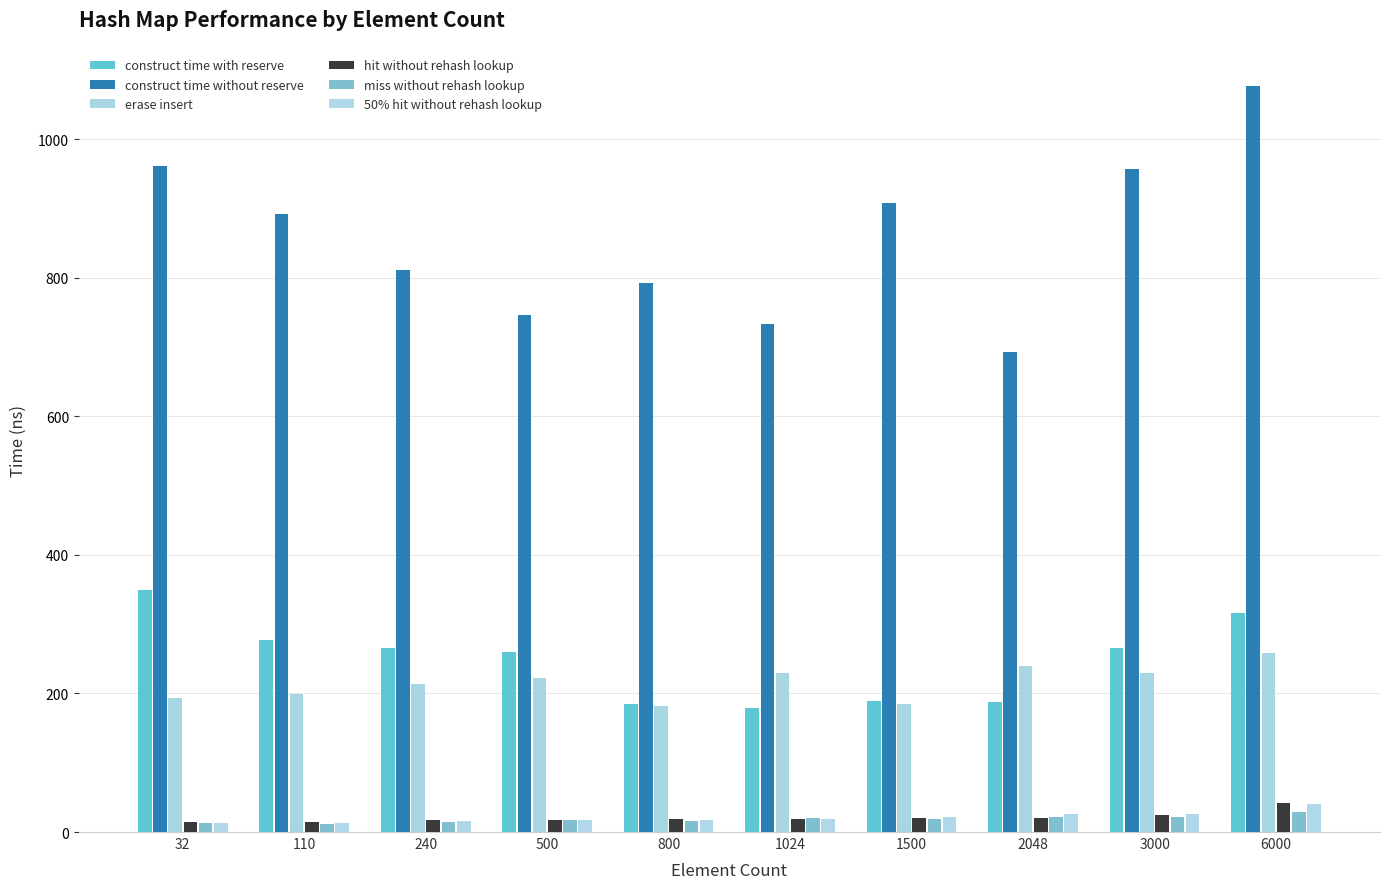

Does the chart contain any negative values?

No